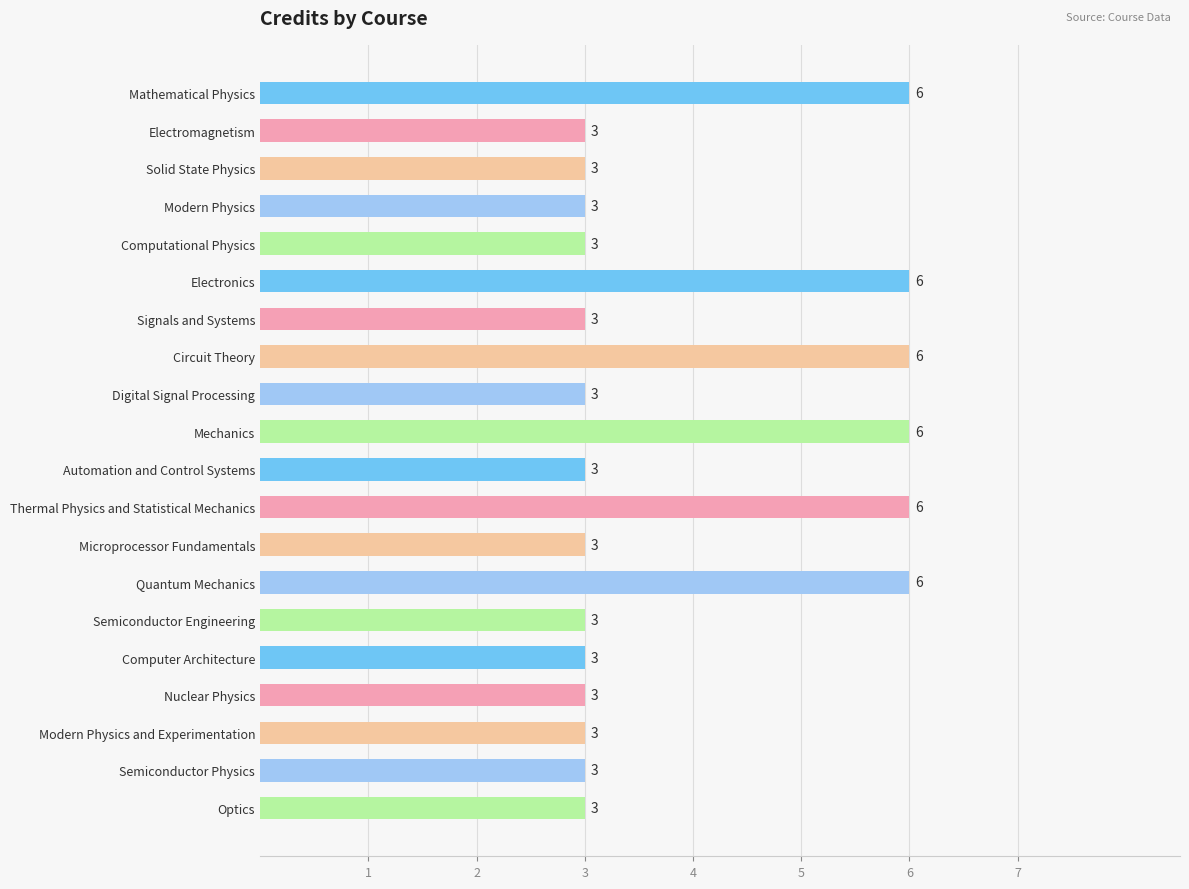

What is the smallest value displayed?

3